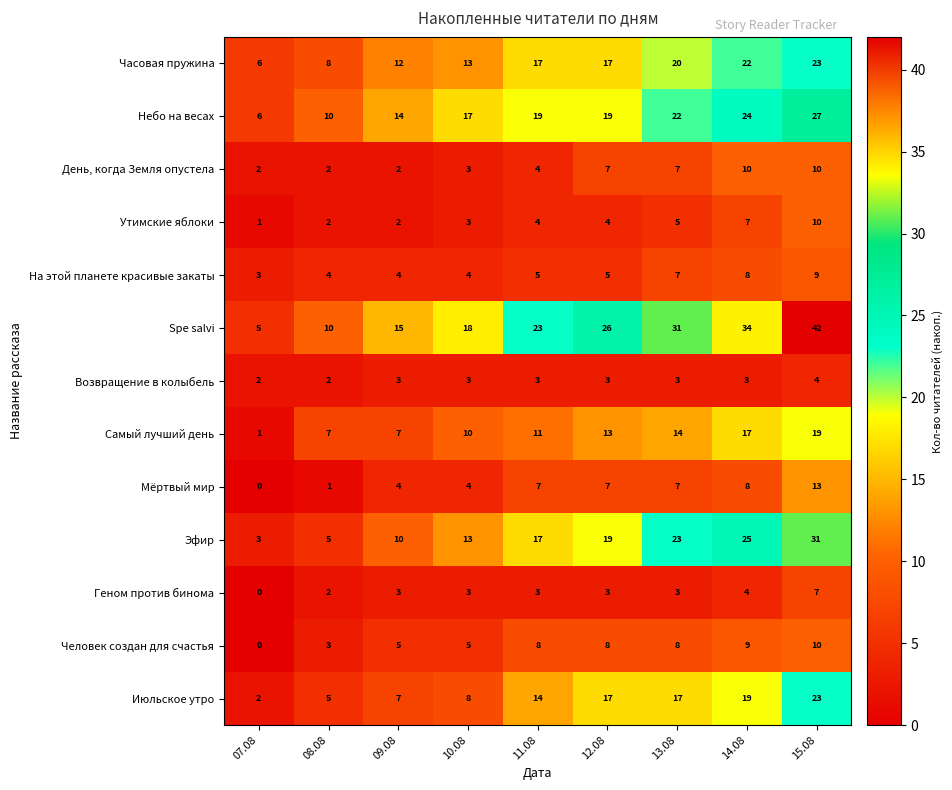

At which category is the sum across all series the highest?

15.08